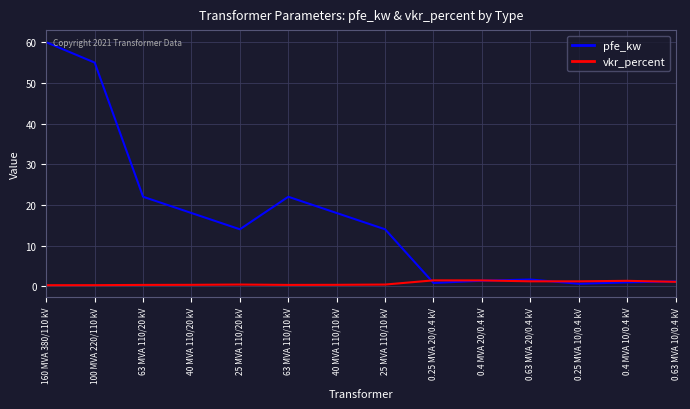

Where is the first local minimum for pfe_kw?

25 MVA 110/20 kV